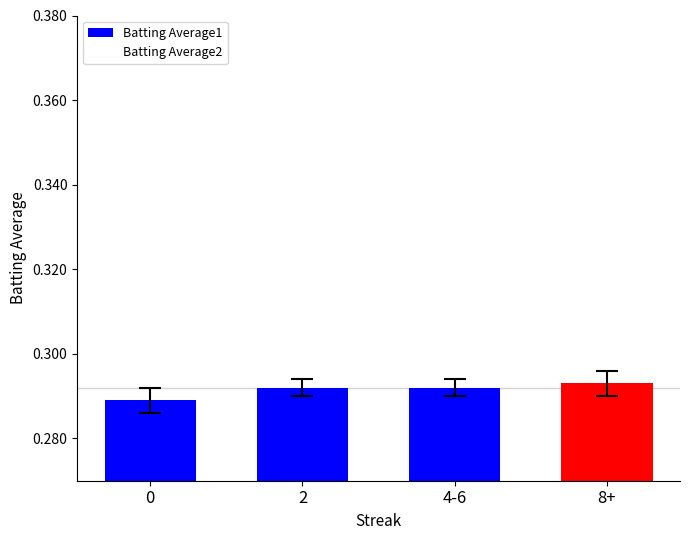

Are the bars horizontal?

No